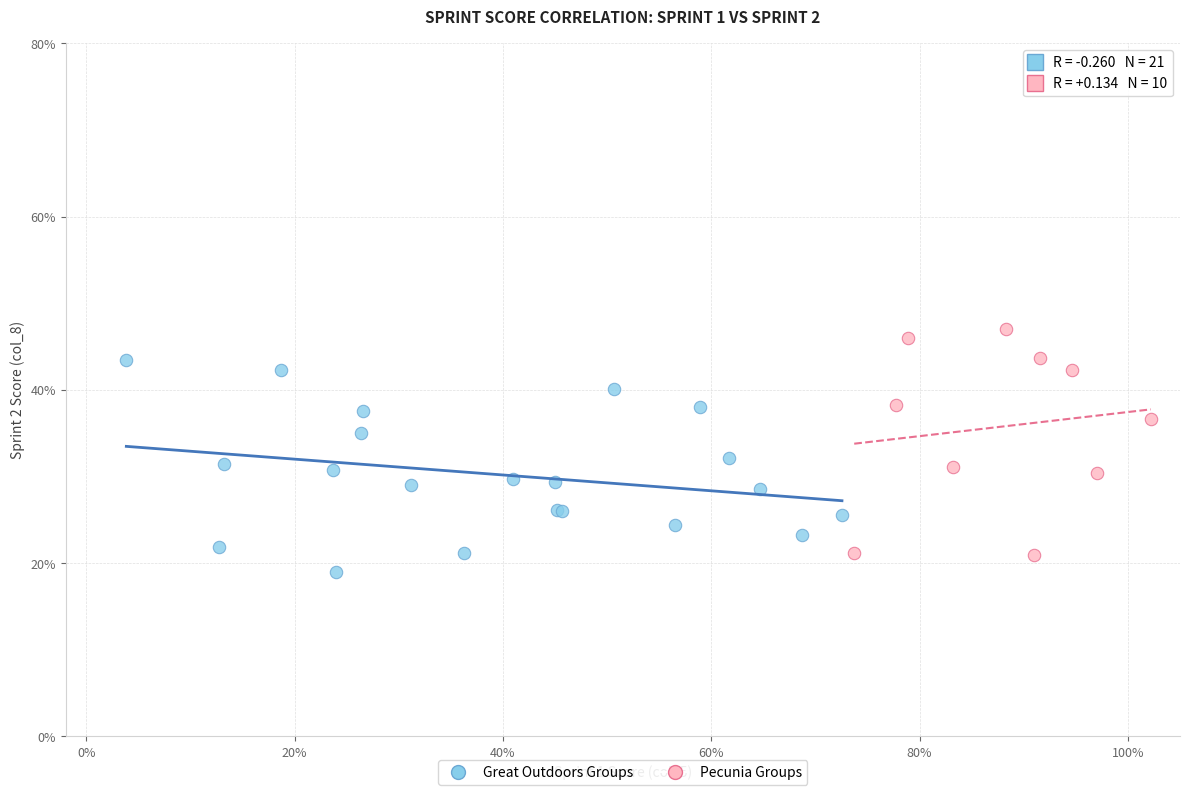

Which series contains the highest Y value?

Pecunia Groups